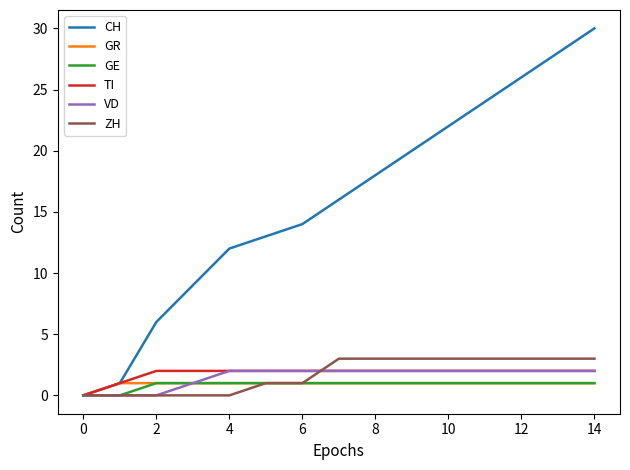

Which series has the largest range (max minus min)?

CH